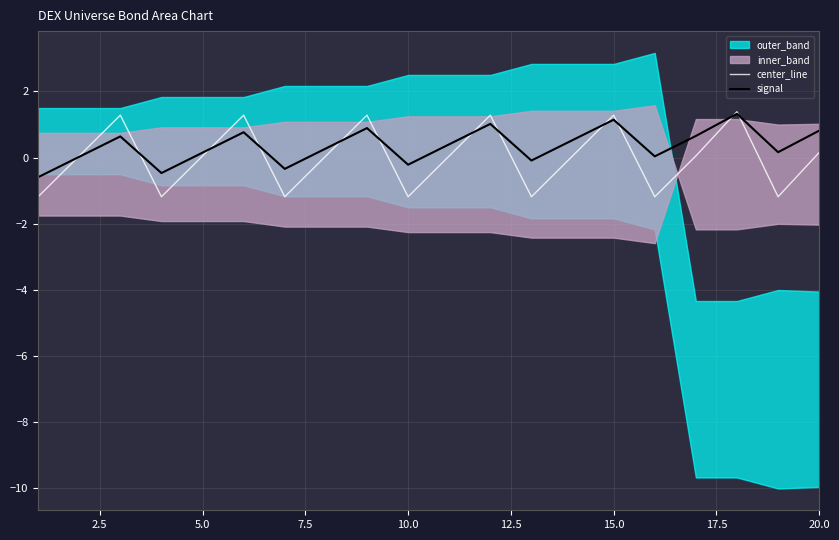

How many interior local peaks does the center_line series have?

6